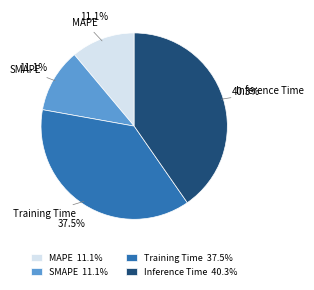

True or false: Inference Time accounts for 47% of the total.

False